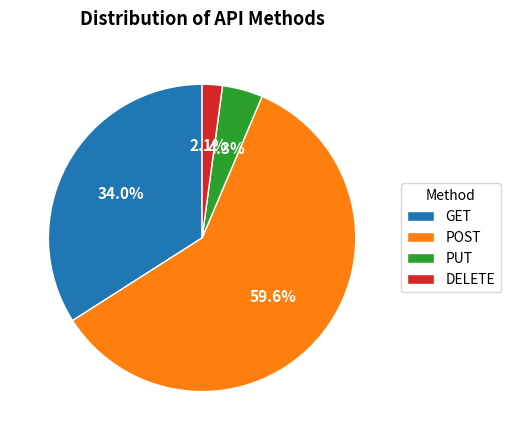

Approximately how many times larger is the value at DELETE compared to PUT?

0.5